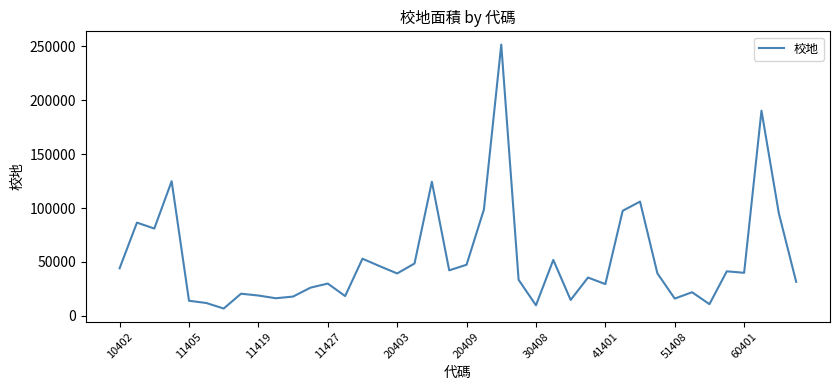

What is the smallest value displayed?

6742